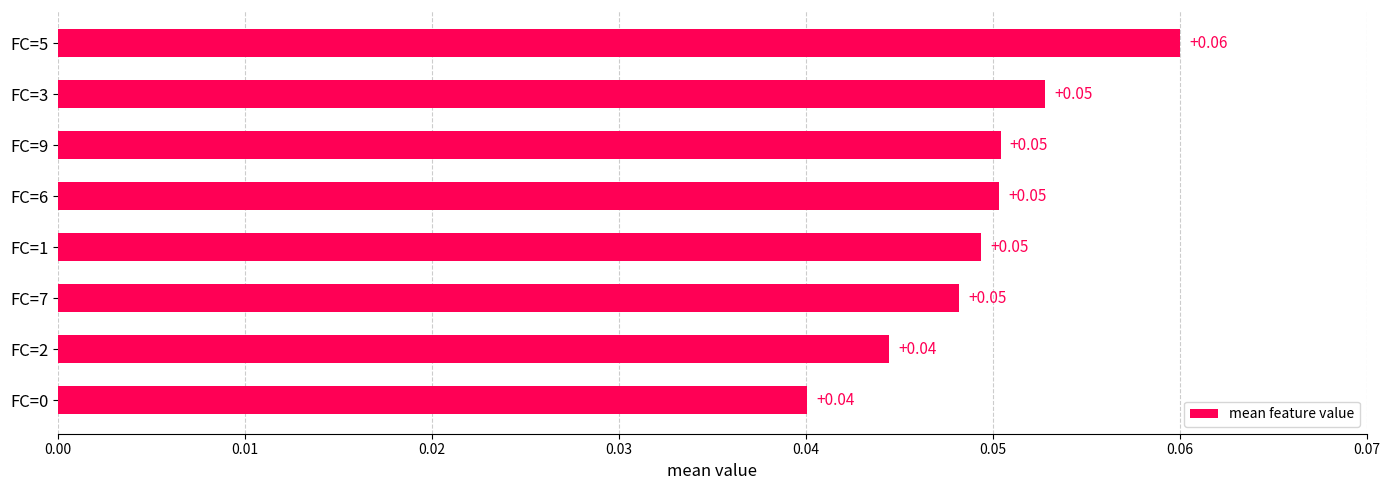

Between FC=2 and FC=5, which is larger?

FC=5